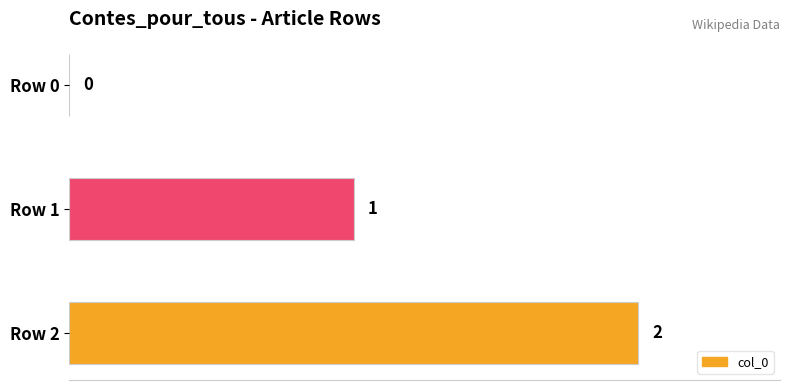

Between Row 2 and Row 1, which is larger?

Row 2